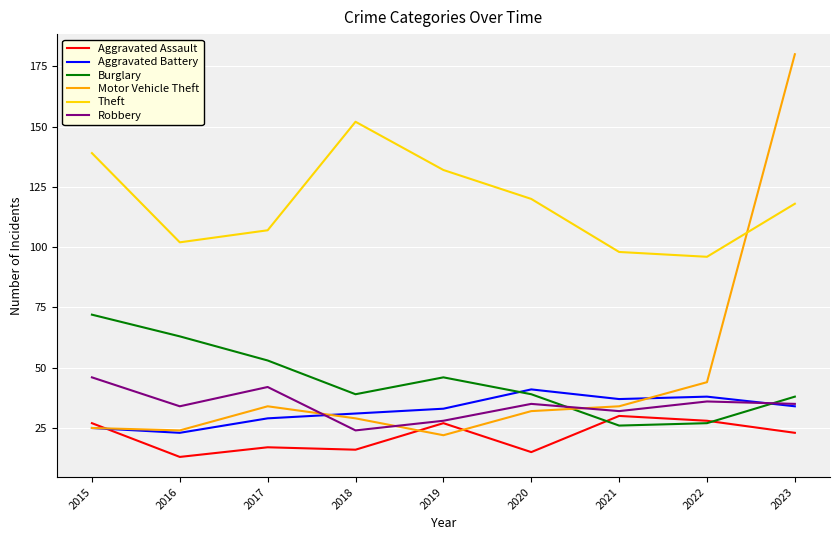

What is the sum of all Theft values?

1064